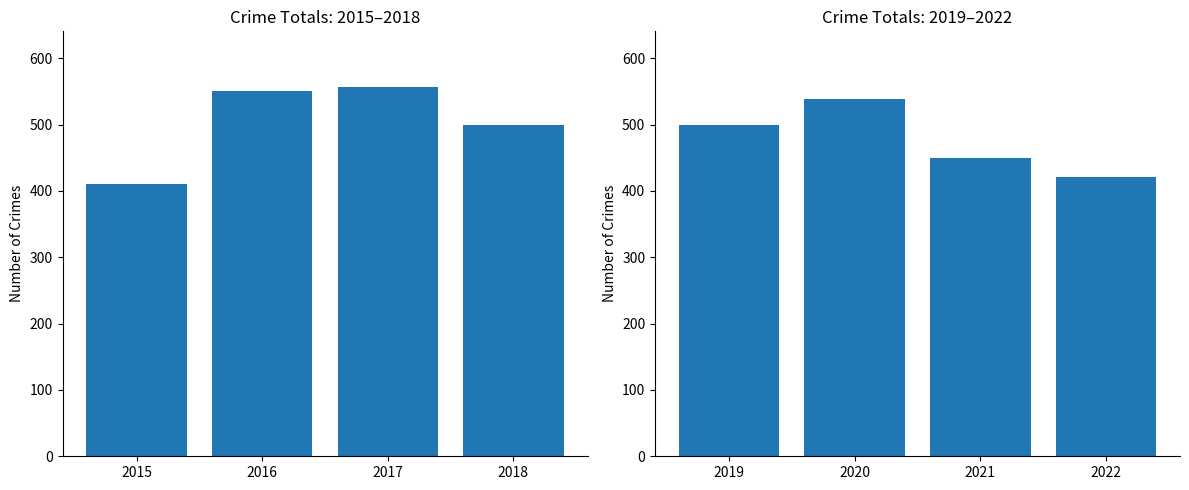

Where does the data first go above 499?

2020